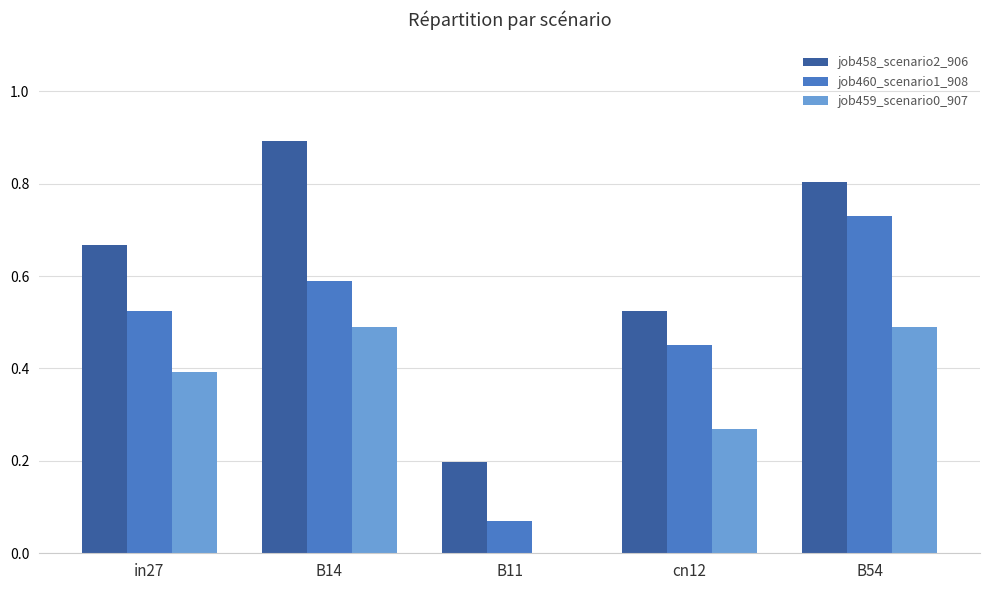

Is the value of job458_scenario2_906 at in27 greater than the value of job460_scenario1_908 at cn12?

Yes